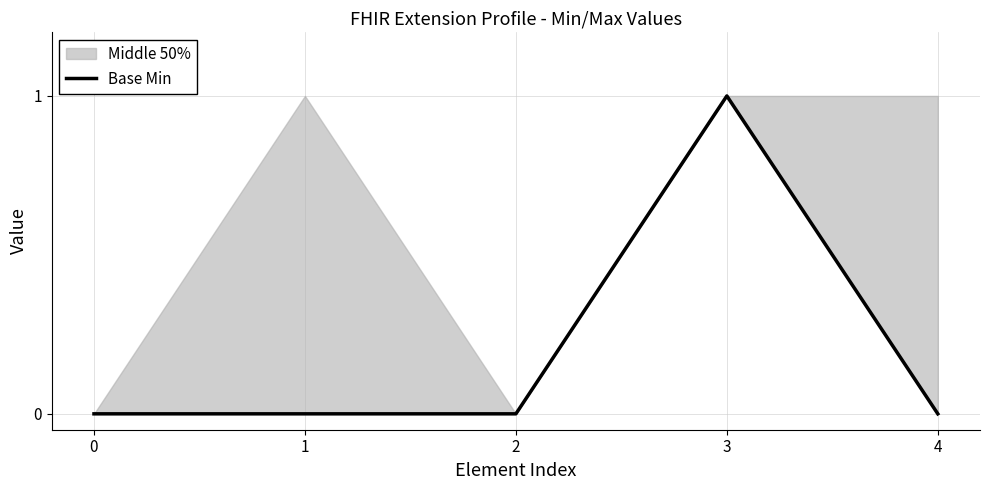

Reading right to left, extract all data points from this chart.

4=0	3=1	2=0	1=0	0=0